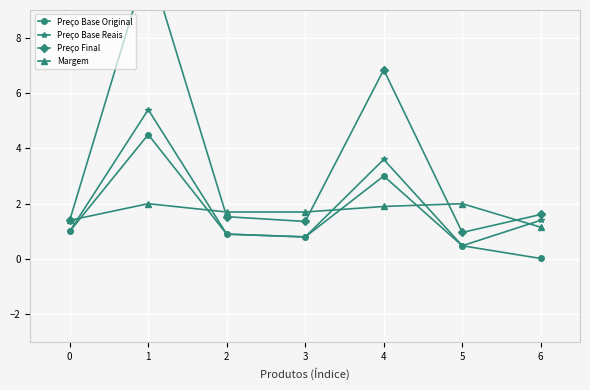

How many distinct data groups are displayed?

4